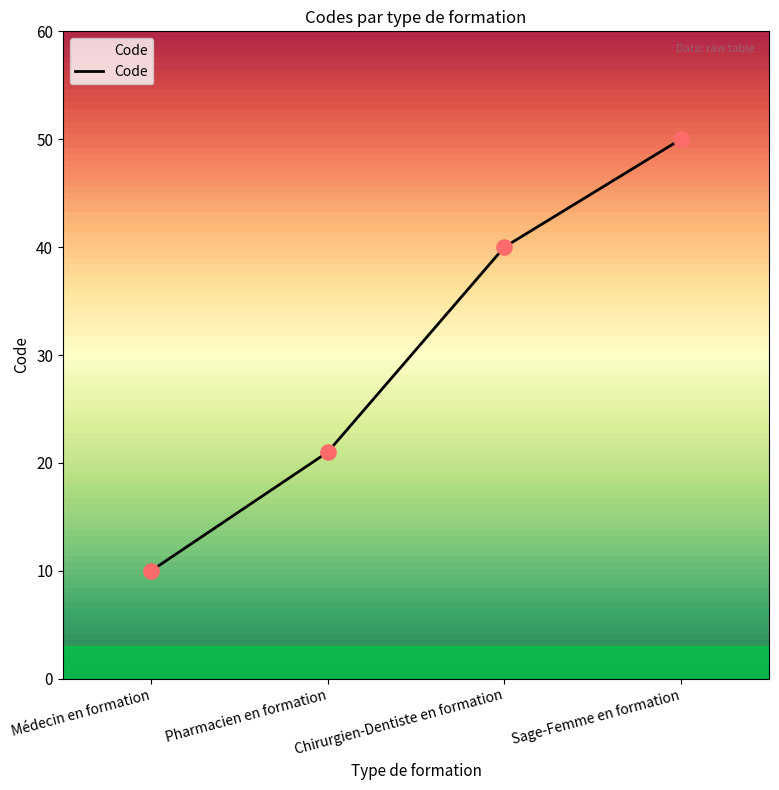

Between Sage-Femme en formation and Chirurgien-Dentiste en formation, which is larger?

Sage-Femme en formation